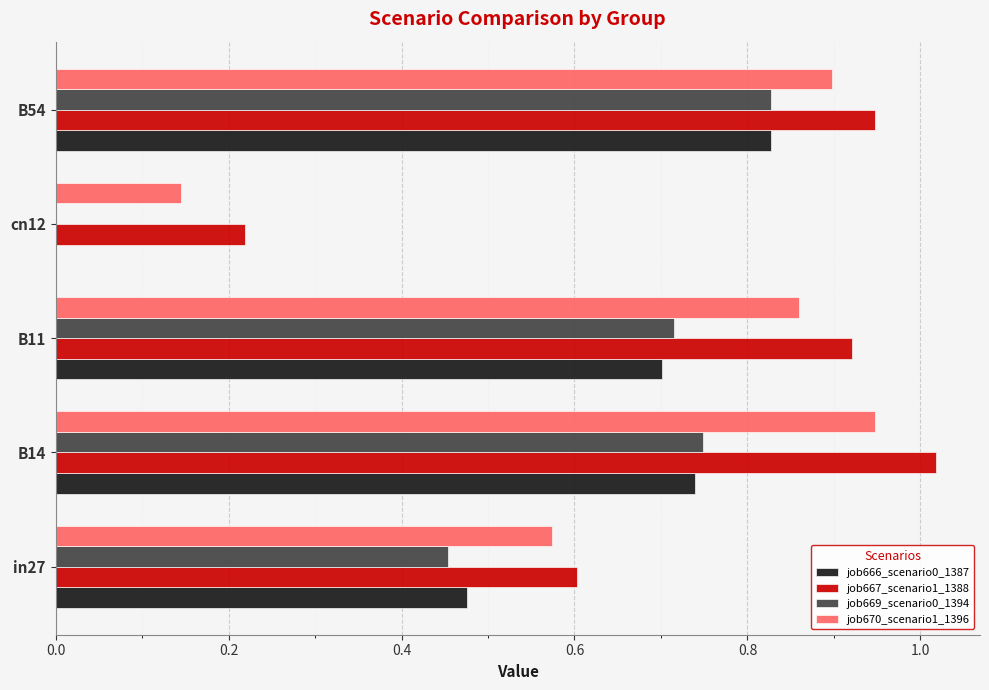

The job667_scenario1_1388 series shows 1.5 at B14. True or false?

False